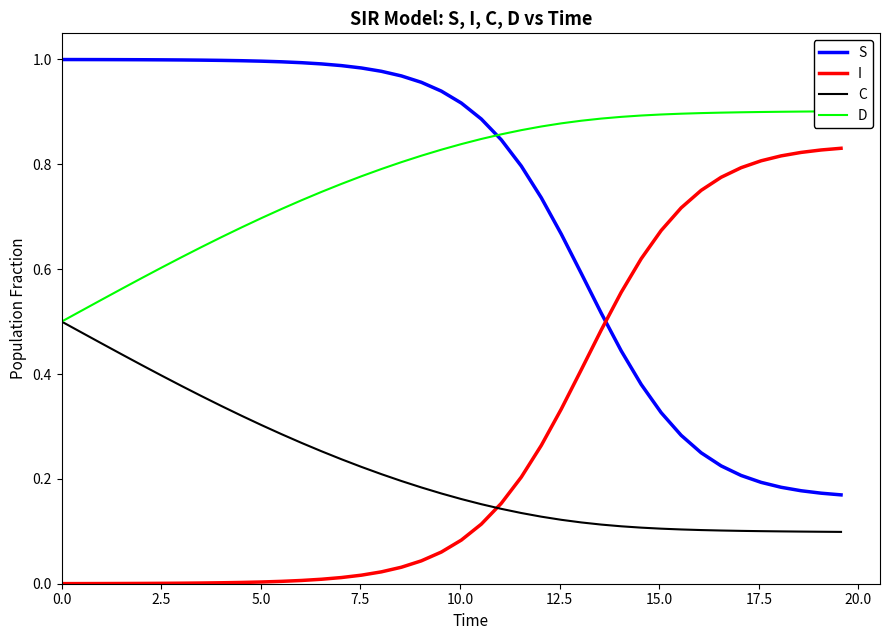

Count the number of categories in the chart.

40